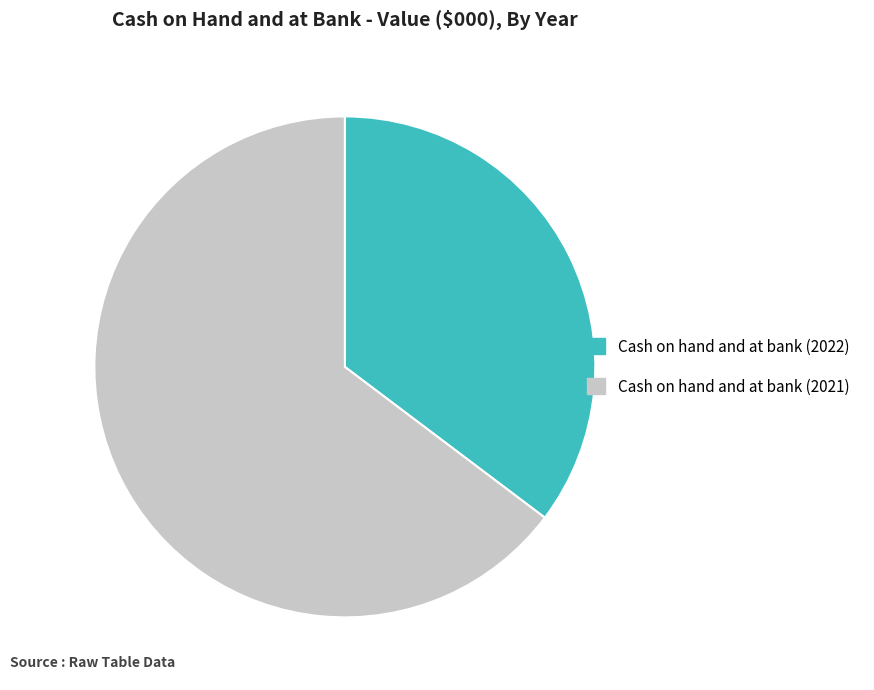

Which category accounts for the majority?

Cash on hand and at bank (2021)